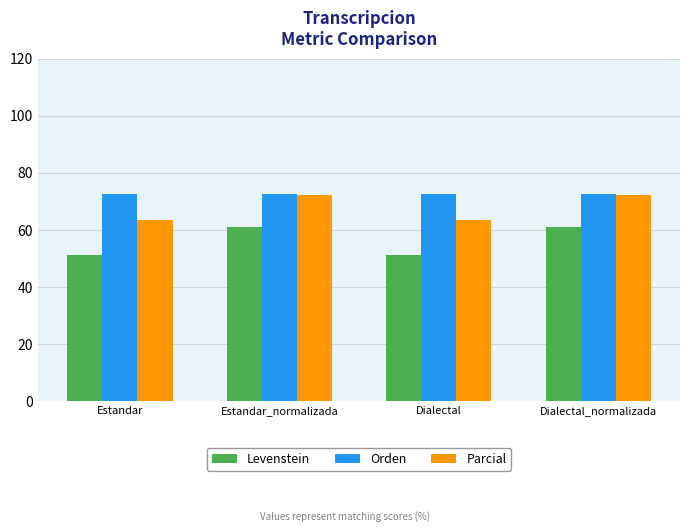

What is the maximum value for Parcial?

72.3